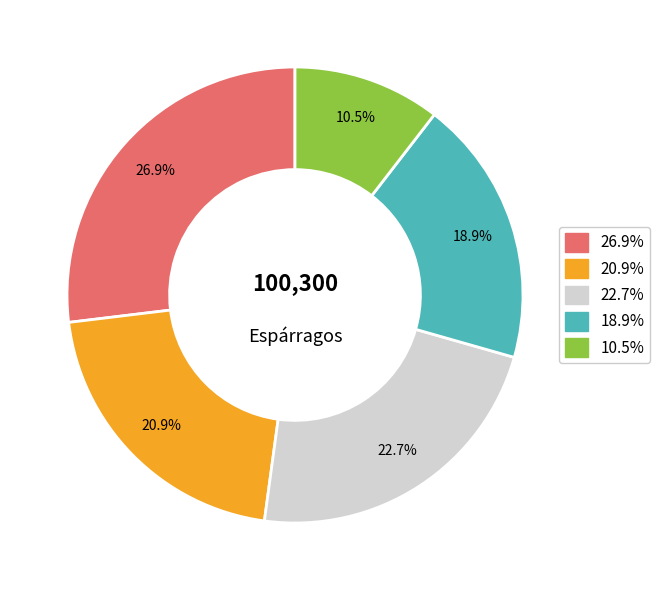

Count the number of slices in the pie.

5